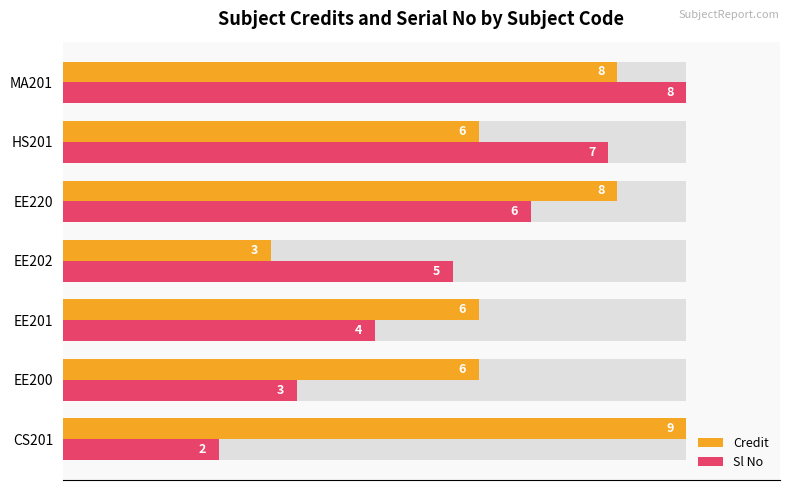

Does the chart contain any negative values?

No